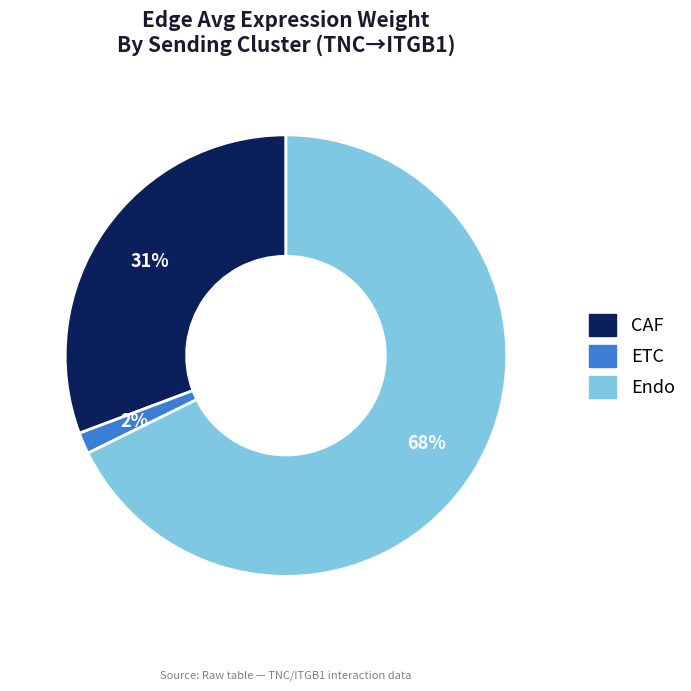

To the nearest percent, what is the combined percentage of Endo and ETC?

69%